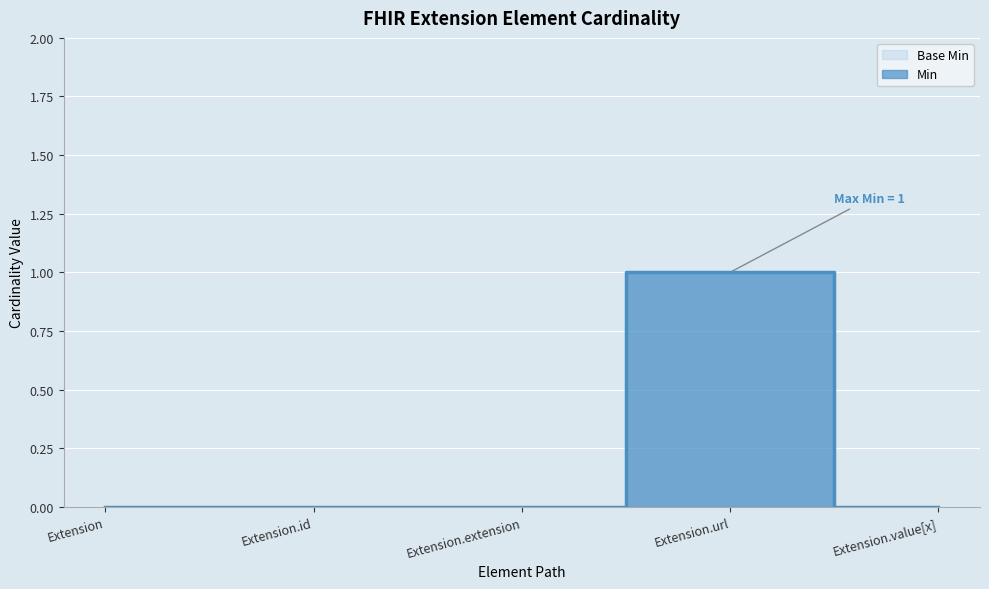

Does the chart display data point markers on the line(s)?

No